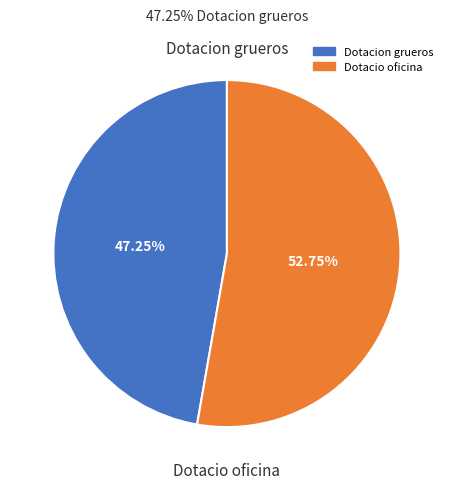

How many segments does this pie chart have?

2